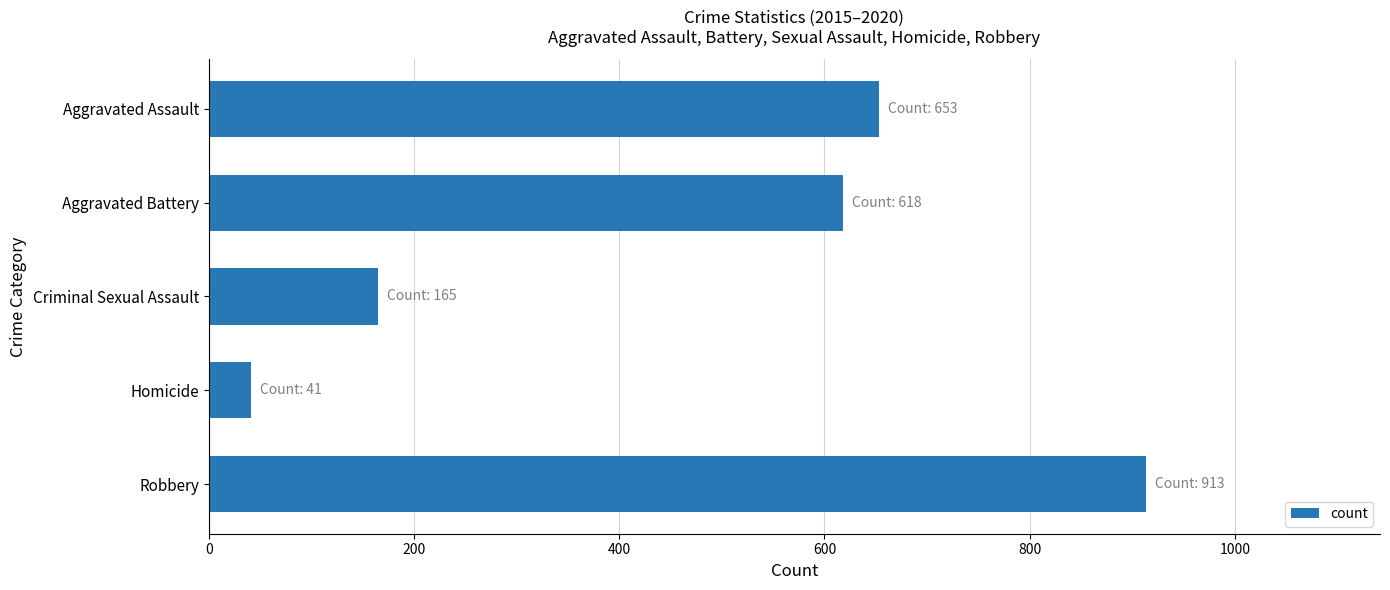

How many values are below 618?

2